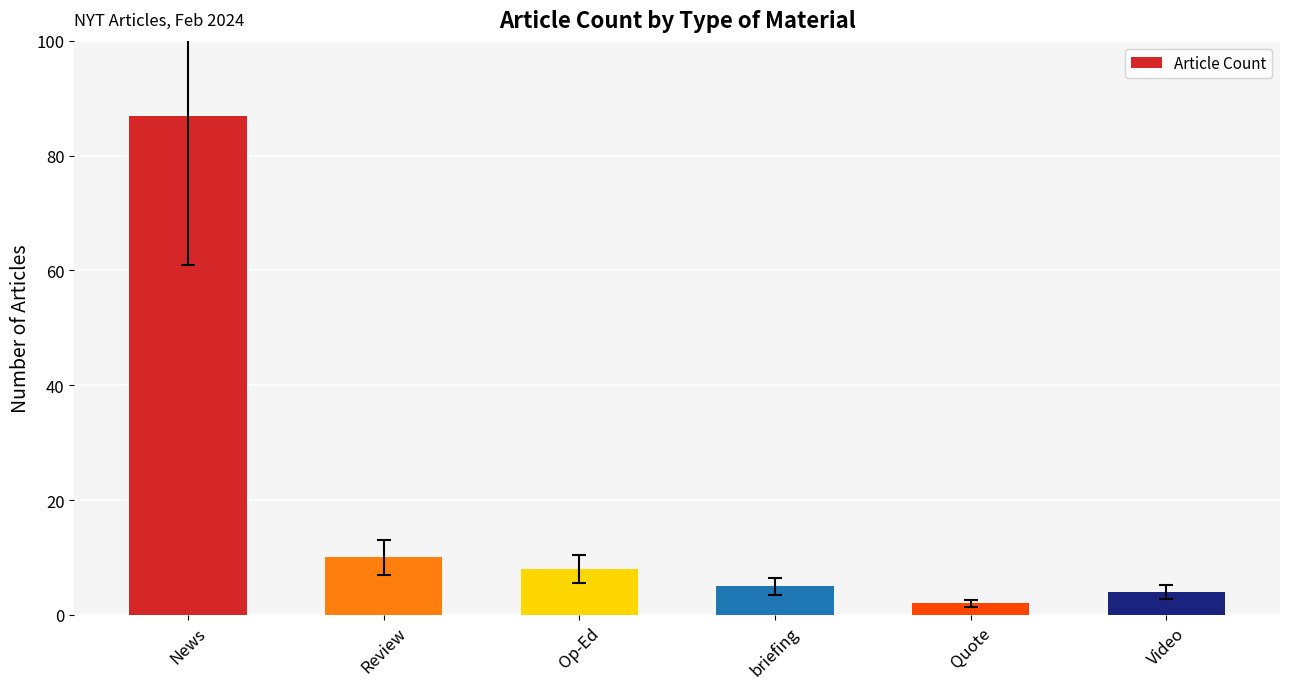

The value at Review is 10. True or false?

True